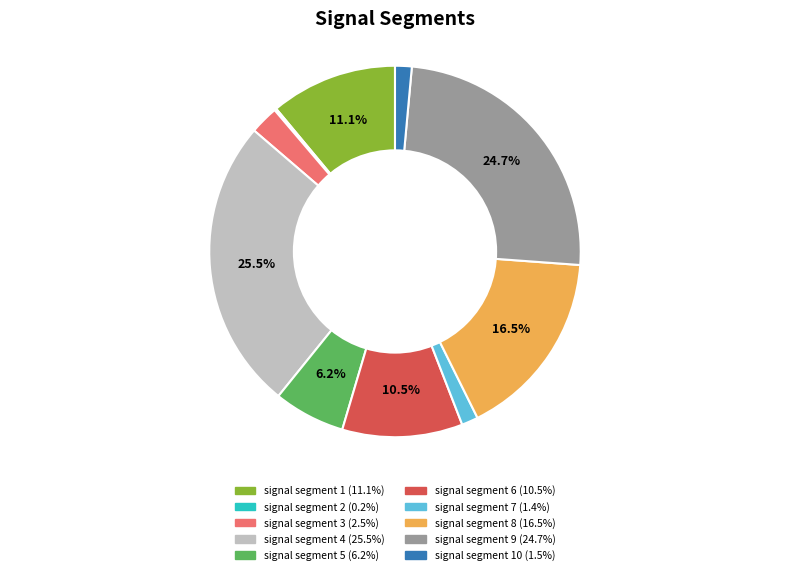

Does any single category account for the majority?

No